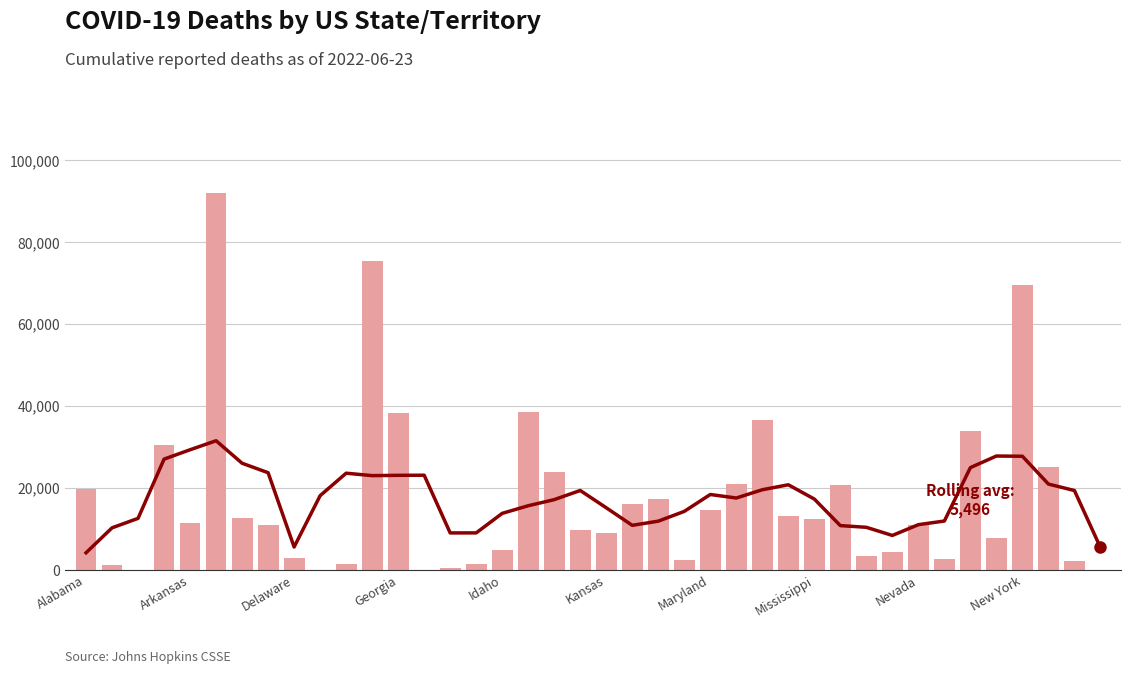

What is the maximum value for Deaths?

92035.0